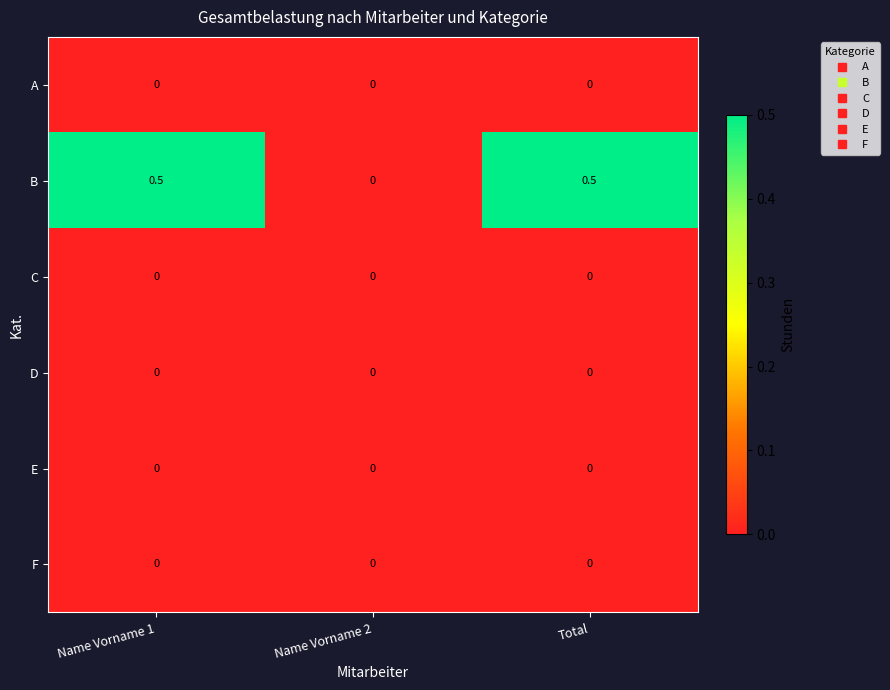

The B series shows 0.8 at Total. True or false?

False